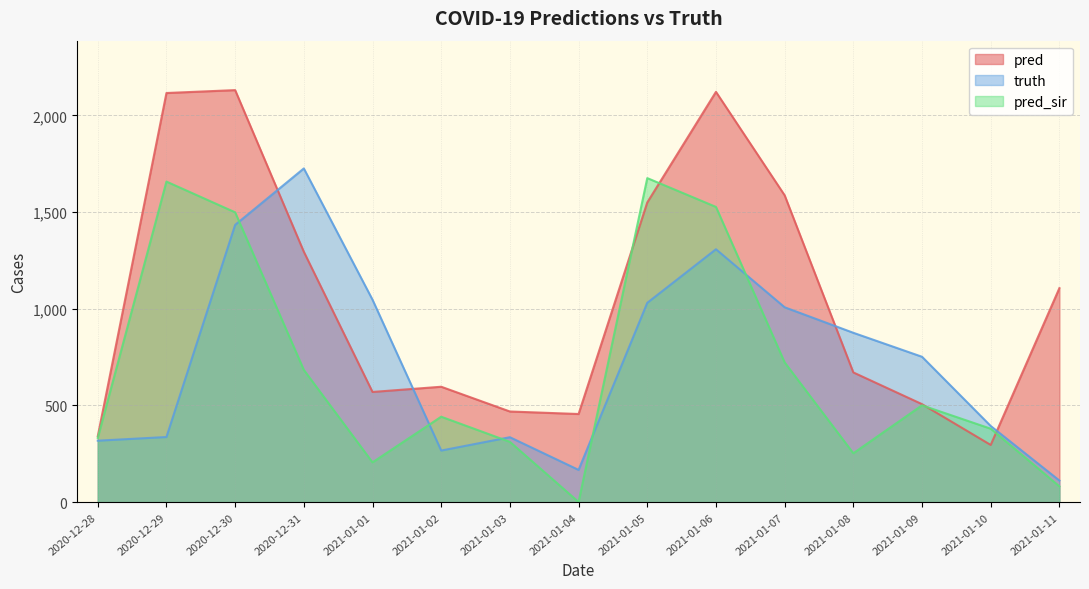

Rank the series by their maximum value, from lowest to highest.

pred_sir, truth, pred